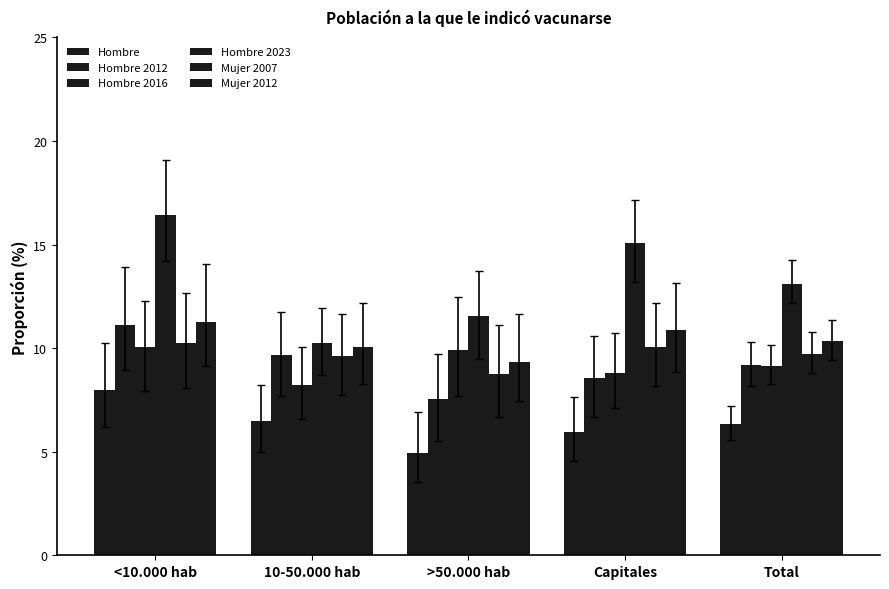

How many bars are there in total?

30